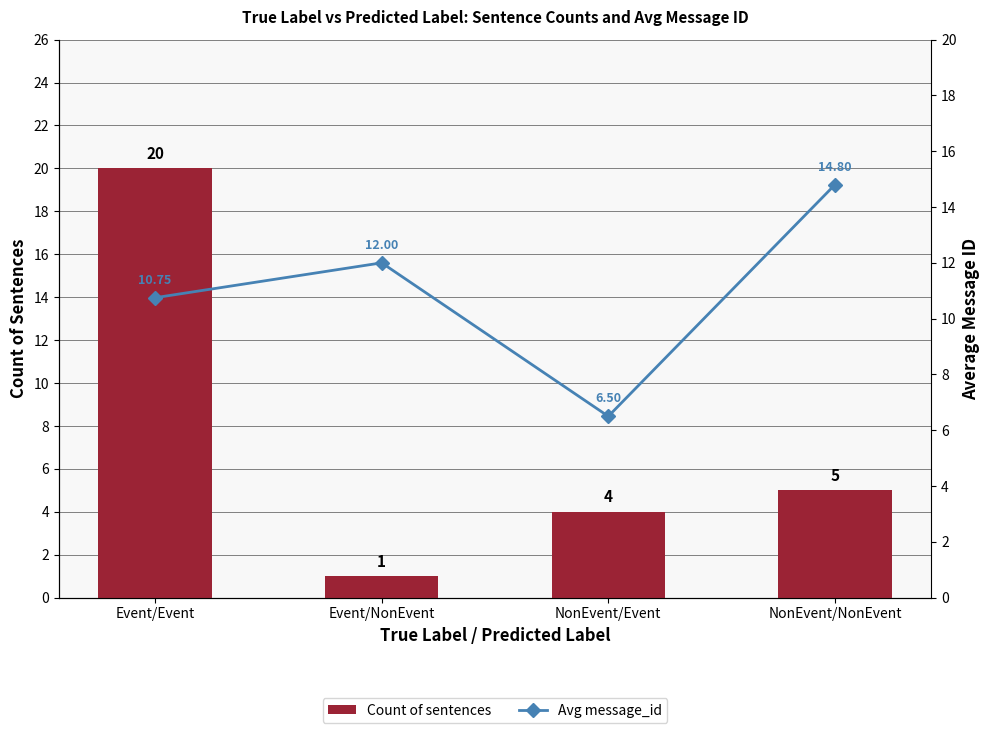

What is the maximum value shown in the chart?

20.0